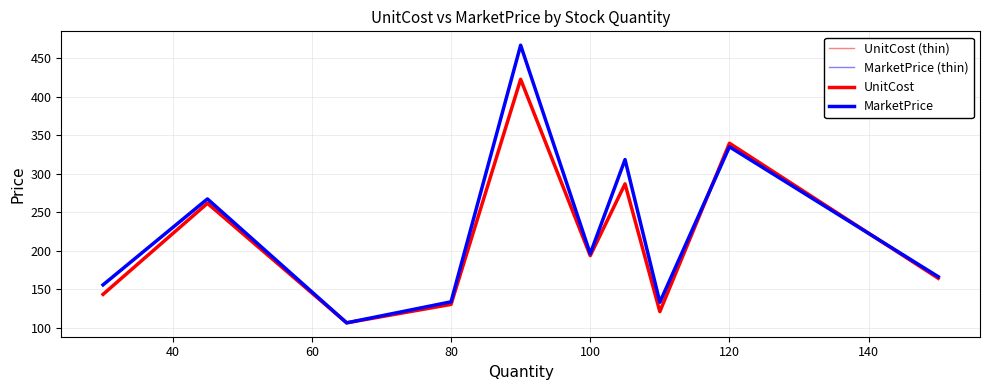

What is the difference between the maximum and minimum values in the MarketPrice series?

360.9